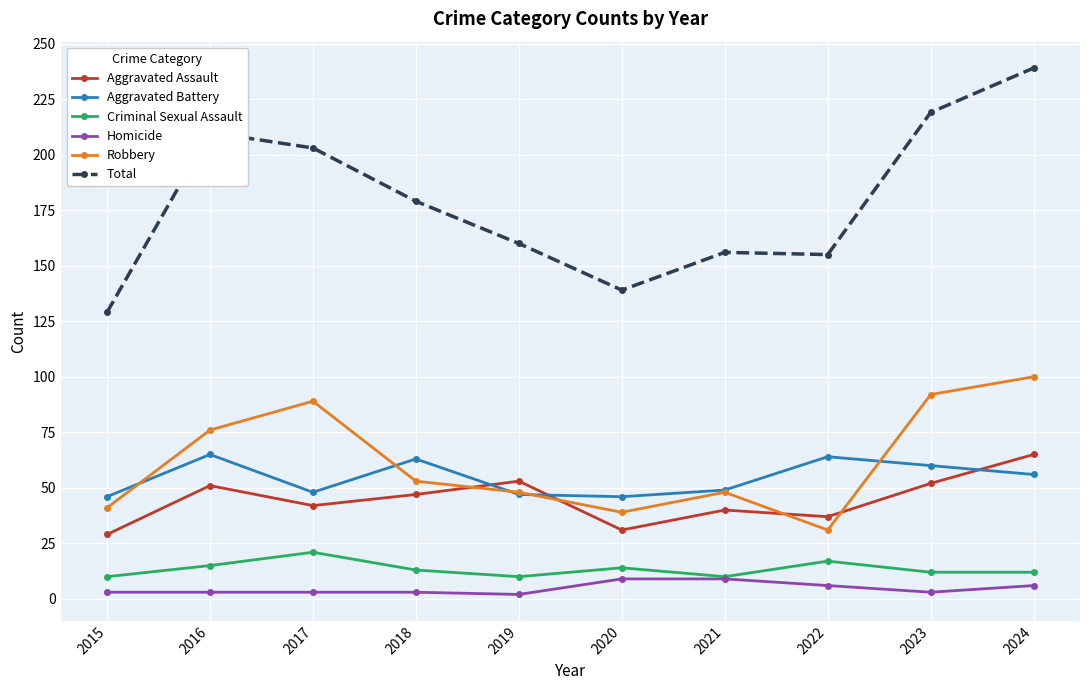

What is the value of the Criminal Sexual Assault point at the 3rd from the left?

21